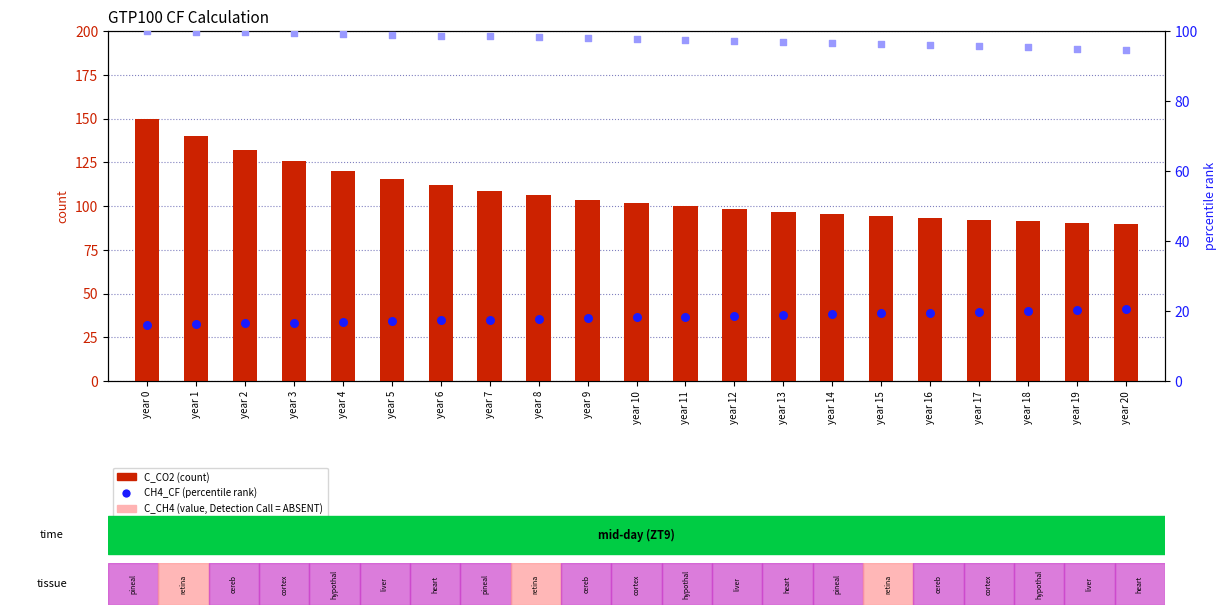

Which series has the largest total across all categories?

C_CO2 (scaled)